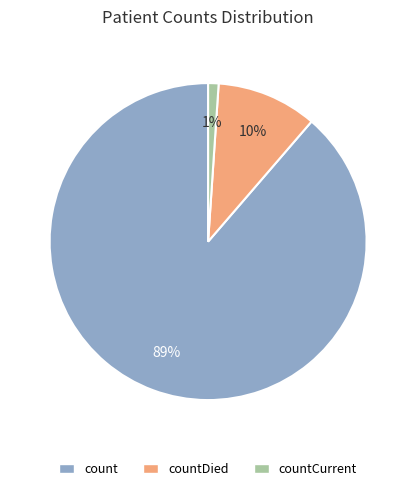

Combined, do countCurrent and countDied account for over 50%?

No